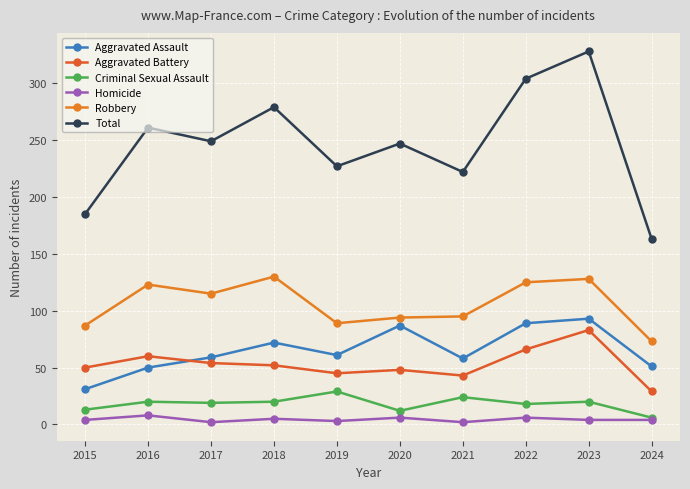

Read the Aggravated Battery value at 2022.

66